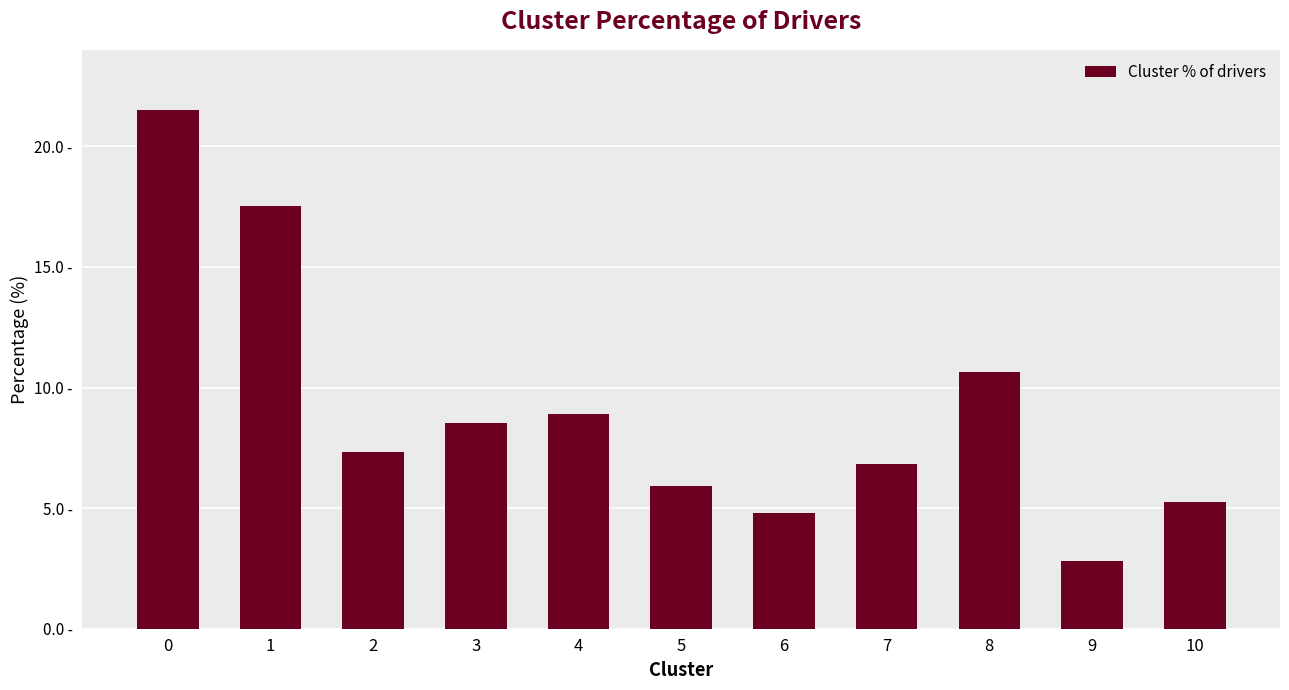

What is the sum of all values?

100.0